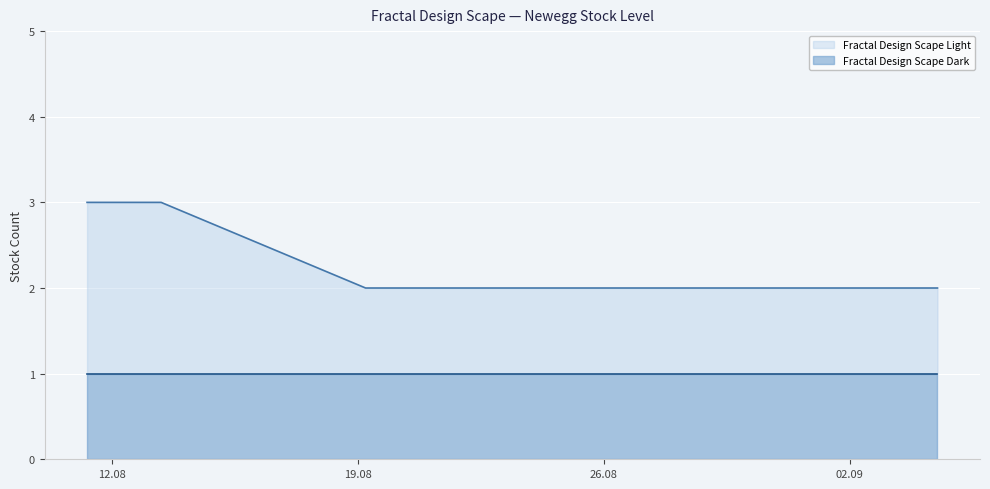

True or false: the data has more than 0 interior local peaks.

False